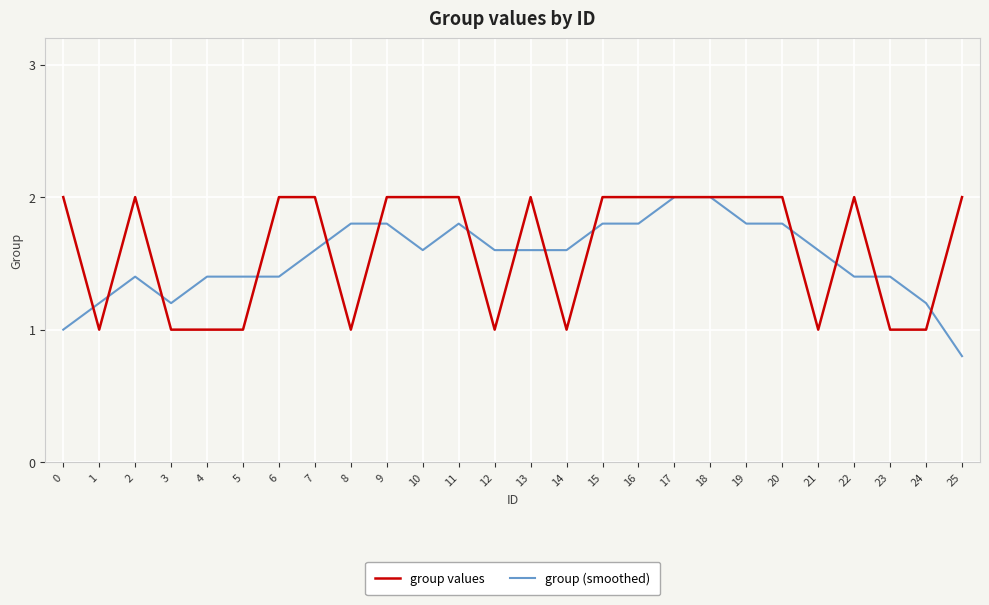

What is the average value of the group (smoothed) series?

1.5